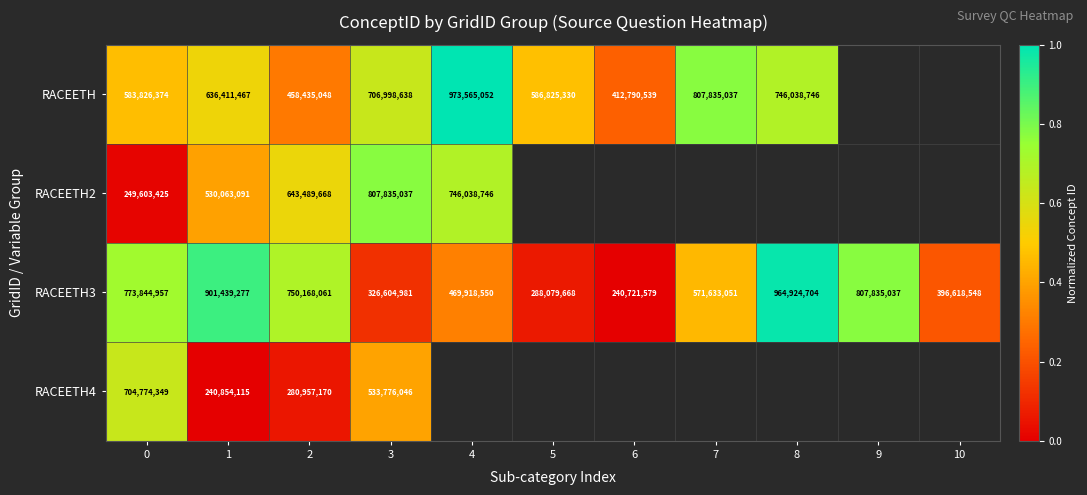

Is it true that RACEETH3 equals 0.3 at 4?

True